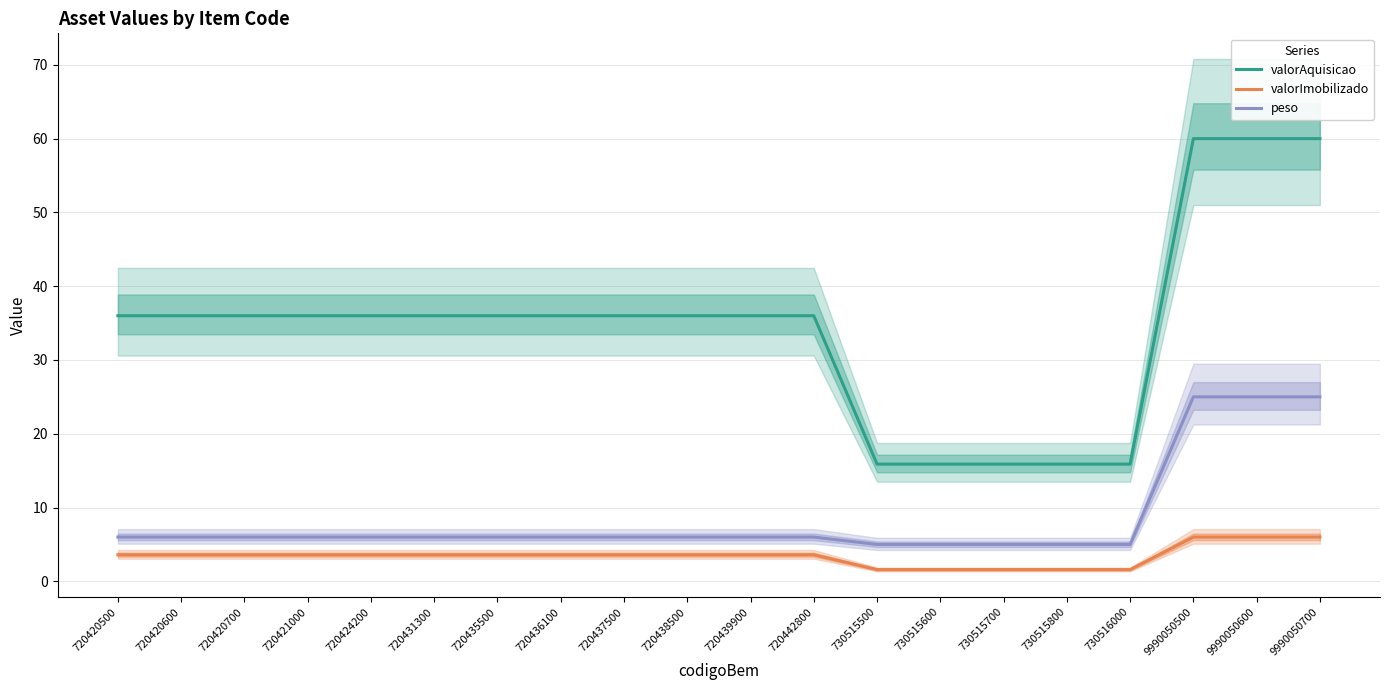

At how many categories does at least one series exceed 19?

15